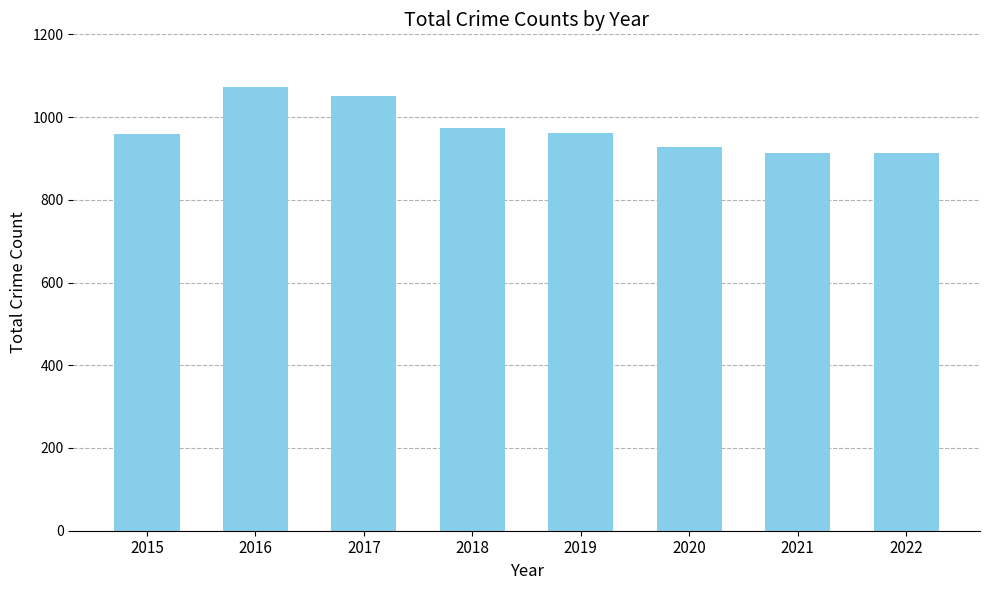

The value at 2020 is 928. True or false?

True